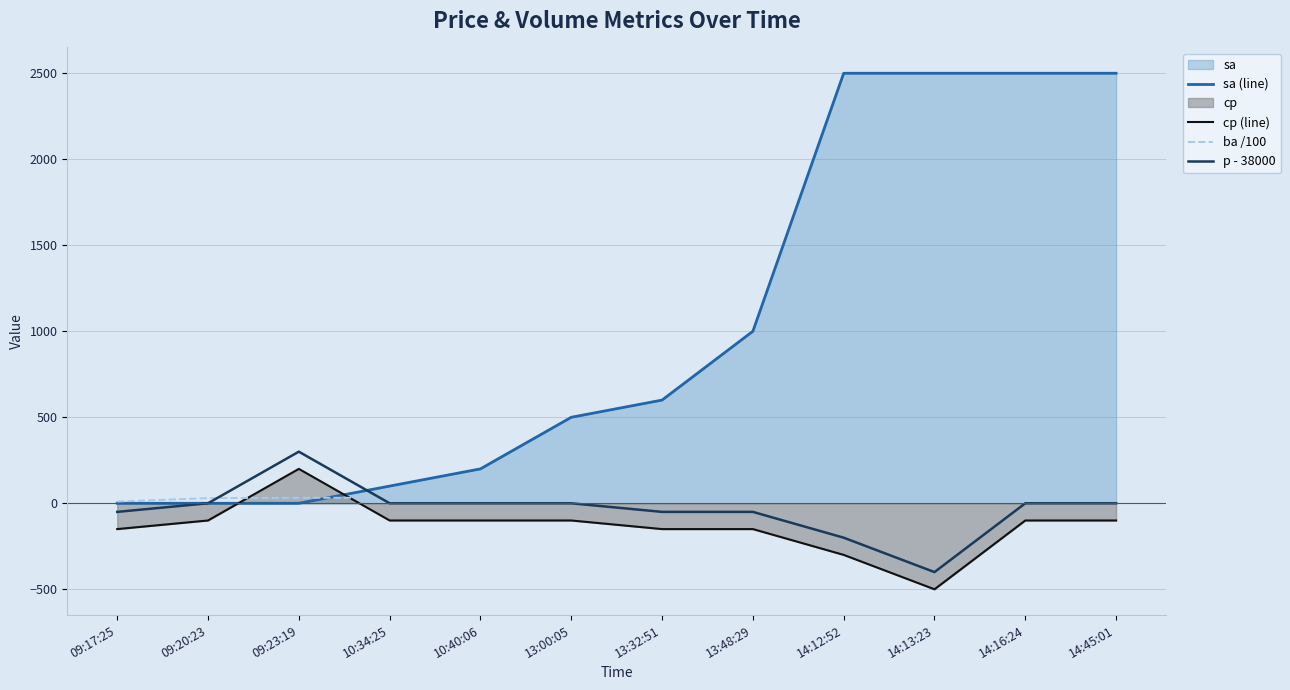

Reading left to right, what are all the values shown in this chart?

sa (line): 09:17:25=0	09:20:23=0	09:23:19=0	10:34:25=100	10:40:06=200	13:00:05=500	13:32:51=600	13:48:29=1000	14:12:52=2500	14:13:23=2500	14:16:24=2500	14:45:01=2500
cp (line): 09:17:25=-150	09:20:23=-100	09:23:19=200	10:34:25=-100	10:40:06=-100	13:00:05=-100	13:32:51=-150	13:48:29=-150	14:12:52=-300	14:13:23=-500	14:16:24=-100	14:45:01=-100
ba /100: 09:17:25=10	09:20:23=30	09:23:19=32	10:34:25=32	10:40:06=32	13:00:05=32	13:32:51=32	13:48:29=32	14:12:52=32	14:13:23=42	14:16:24=44	14:45:01=44
p - 38000: 09:17:25=-50	09:20:23=0	09:23:19=300	10:34:25=0	10:40:06=0	13:00:05=0	13:32:51=-50	13:48:29=-50	14:12:52=-200	14:13:23=-400	14:16:24=0	14:45:01=0